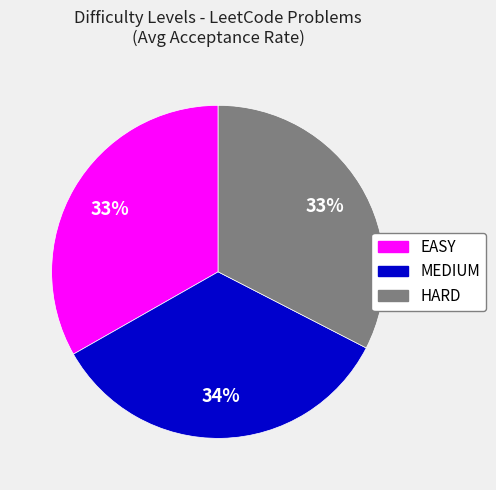

To the nearest percent, what is the combined percentage of HARD and MEDIUM?

67%